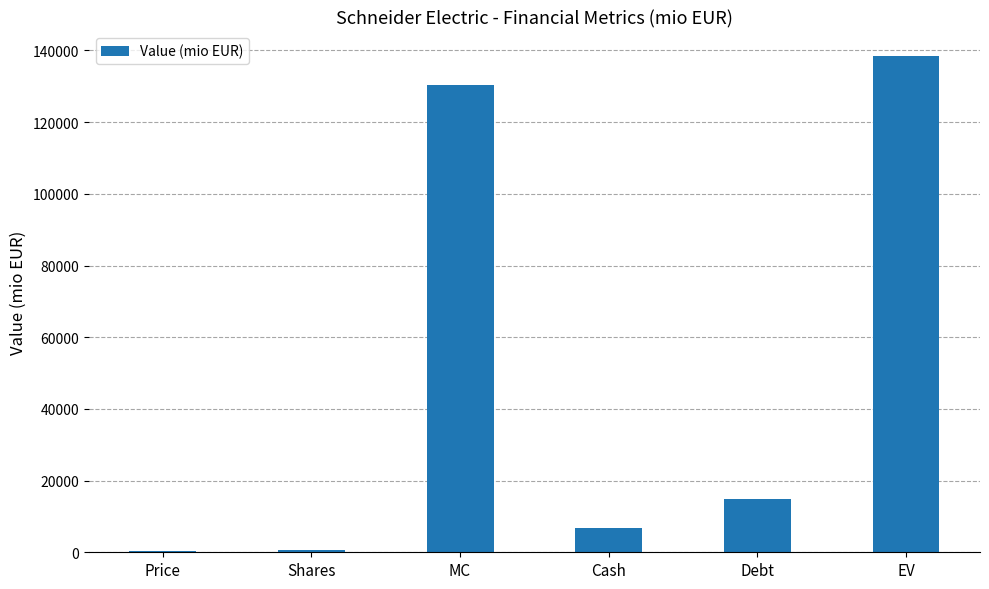

What is the maximum value shown in the chart?

138350.1